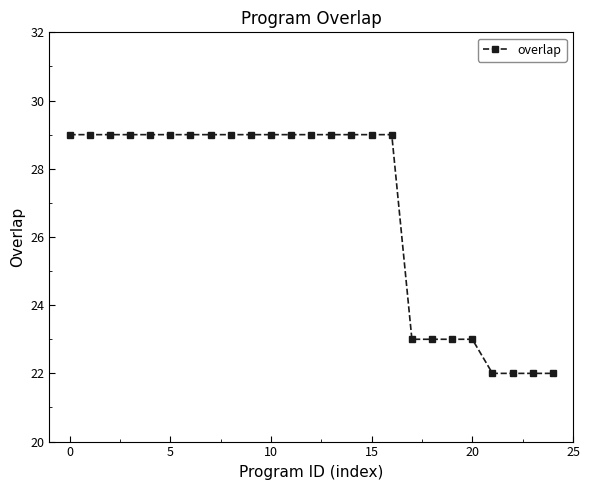

What is the maximum value shown in the chart?

29